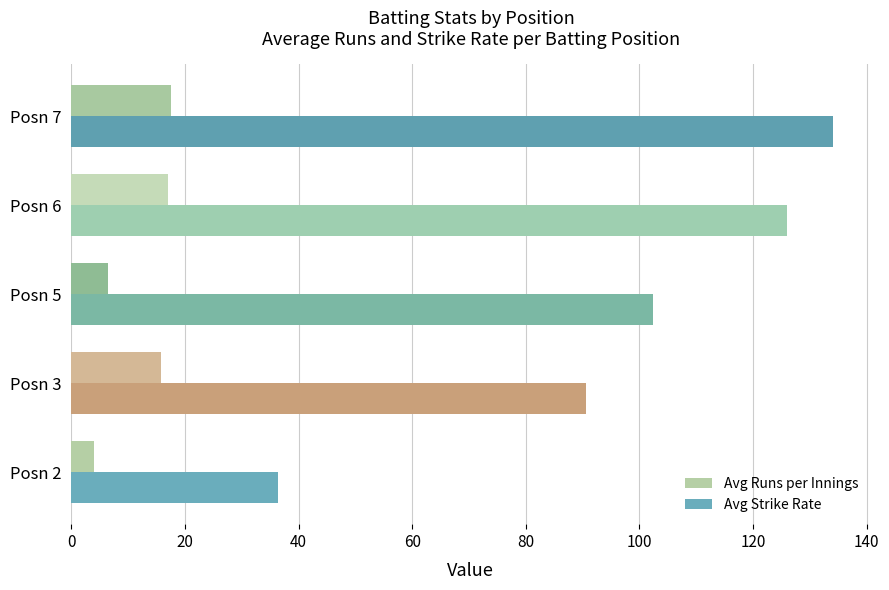

What is the sum of all Avg Runs per Innings values?

60.8